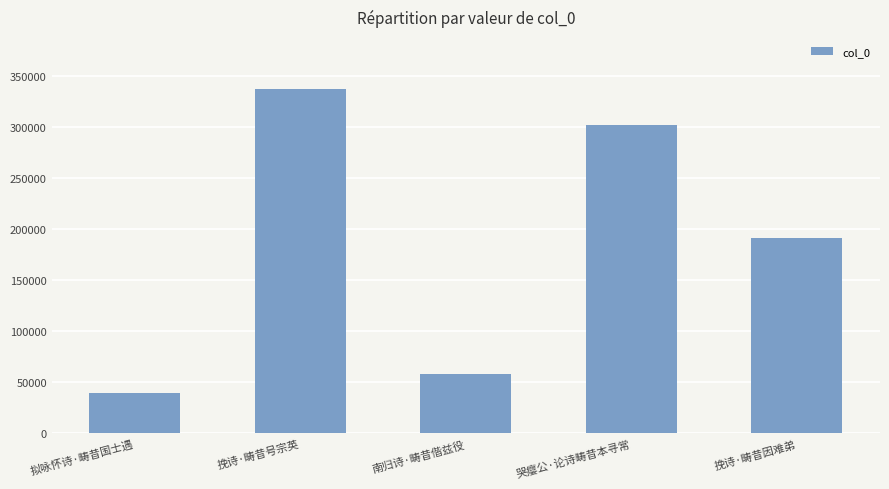

Reading left to right, transcribe all the data shown in this chart.

拟咏怀诗·畴昔国士遇=40063	挽诗·畴昔号宗英=337845	南归诗·畴昔偕兹役=58155	哭瘿公·论诗畴昔本寻常=302491	挽诗·畴昔因难弟=191526